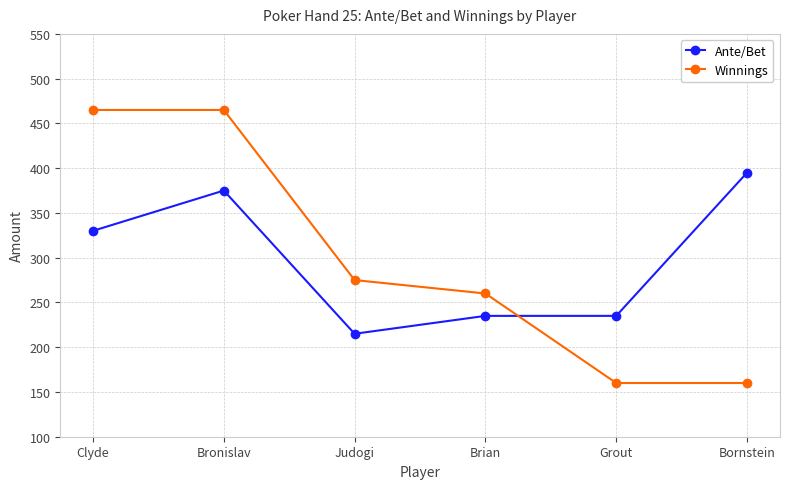

Which series has the largest range (max minus min)?

Winnings